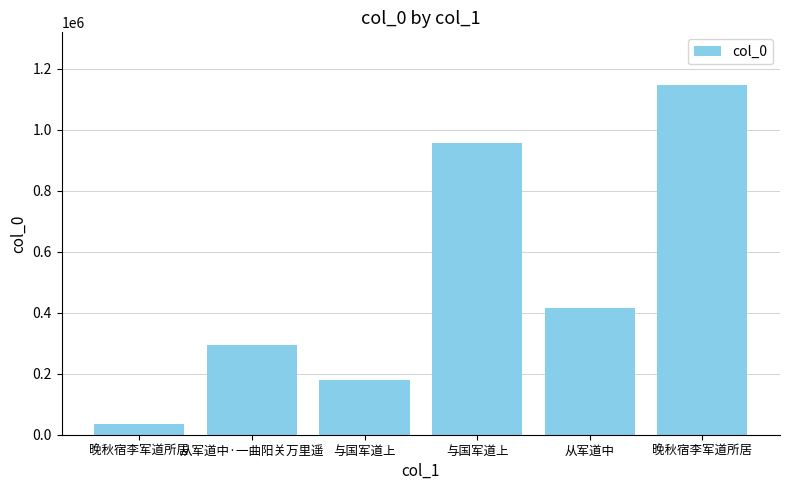

How many values are below 414547?

3